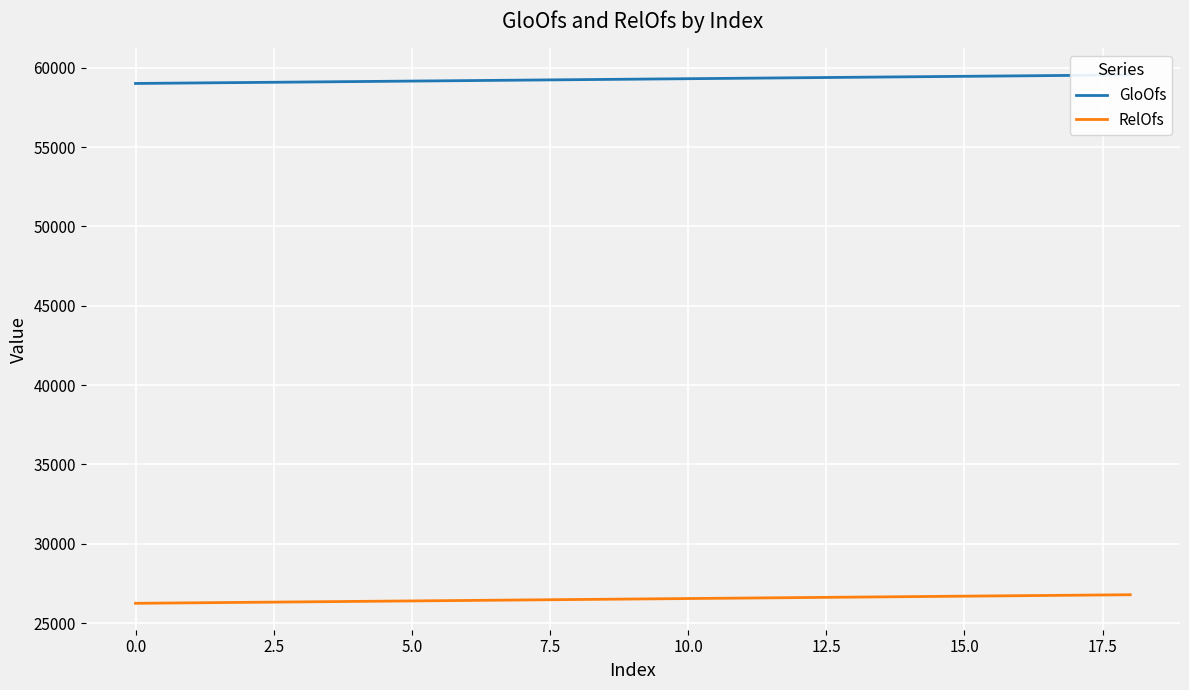

True or false: RelOfs has a value of 16510 at 10.0.

False